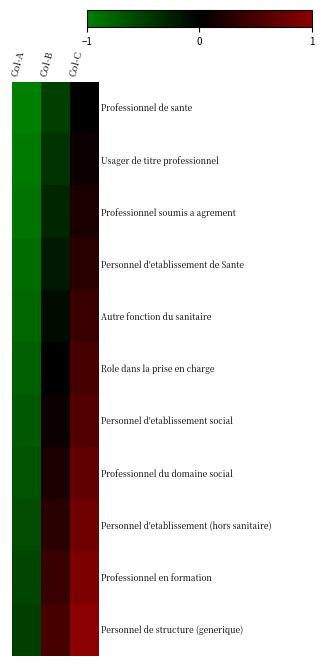

What is the minimum value shown in the chart?

-1.0